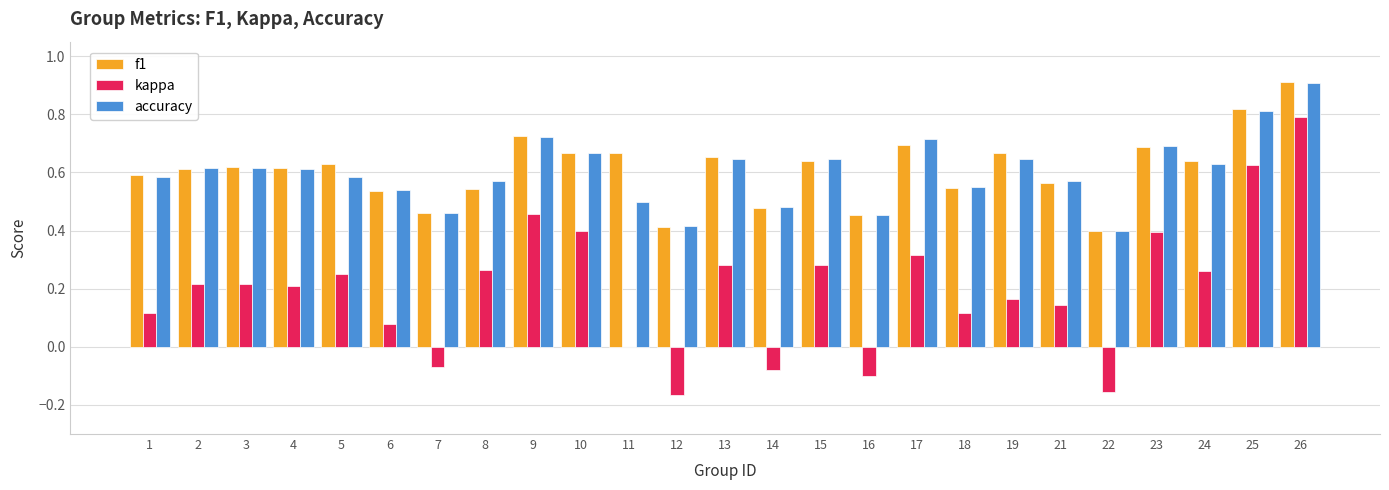

At which label does f1 reach its peak?

26